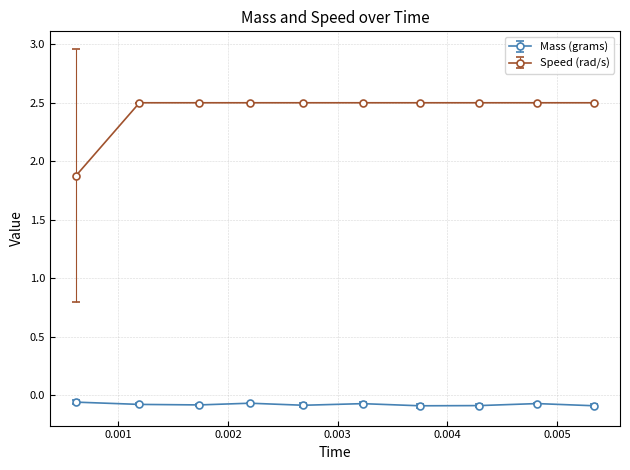

True or false: Speed (rad/s) and Mass (grams) cross at least once.

False